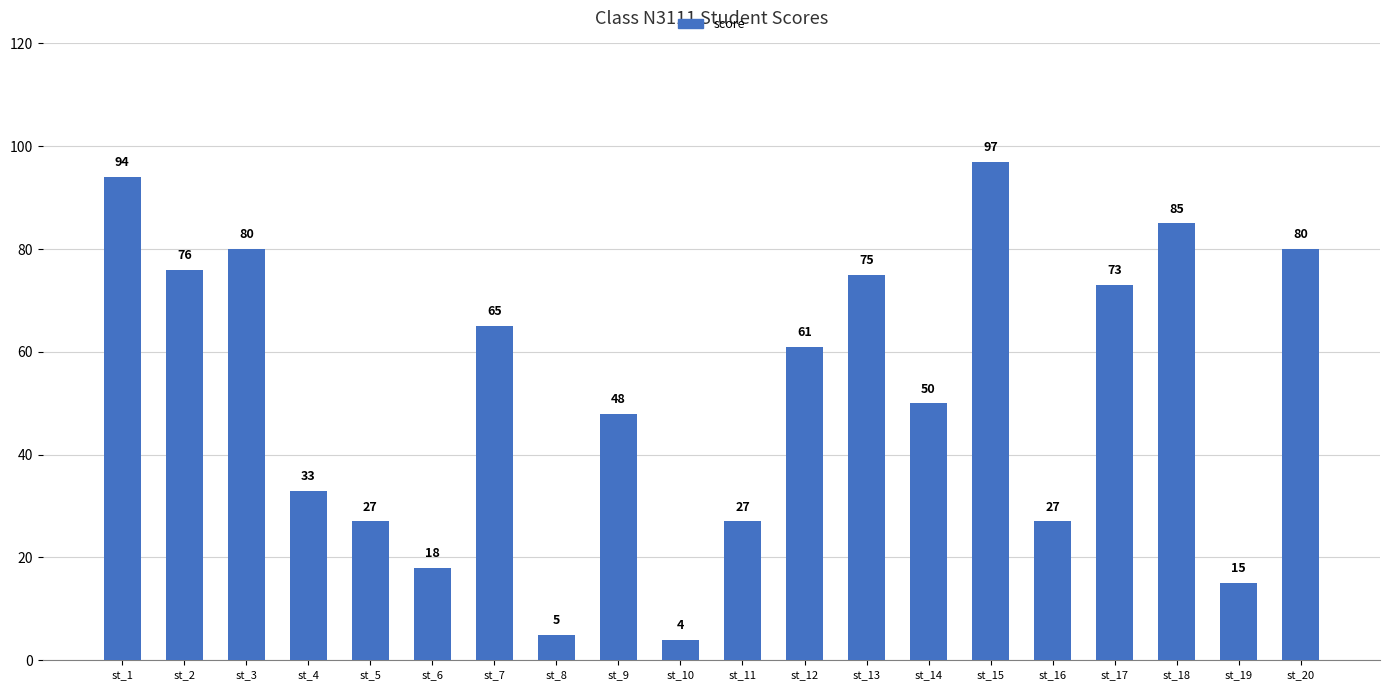

Read the value at st_12.

61